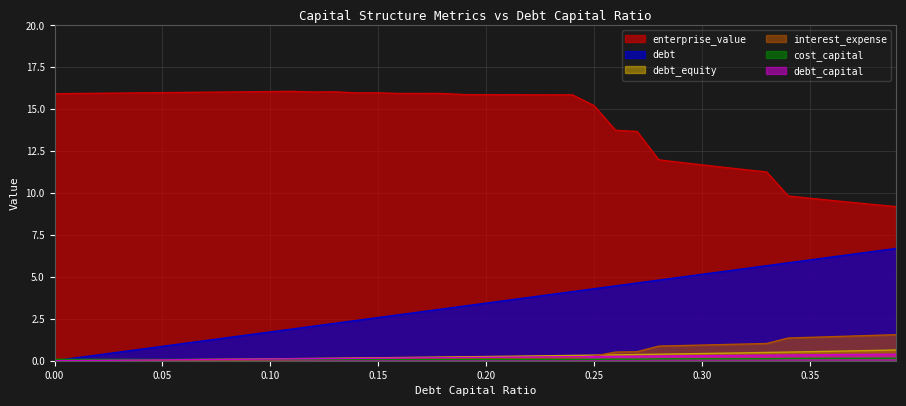

In enterprise_value, how many points are higher than both neighbors (excluding endpoints)?

4